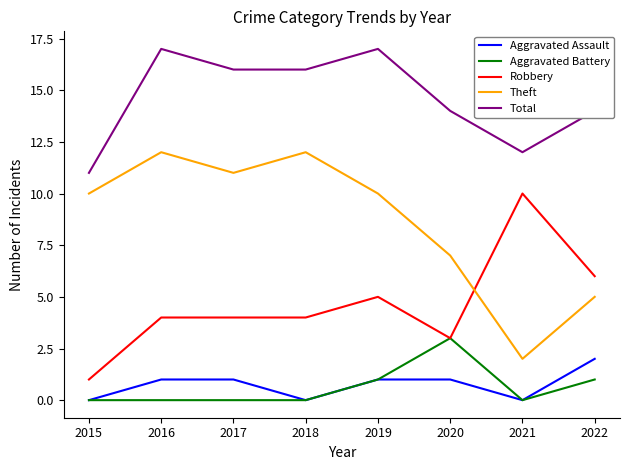

True or false: Theft has a value of 2 at 2021.

True